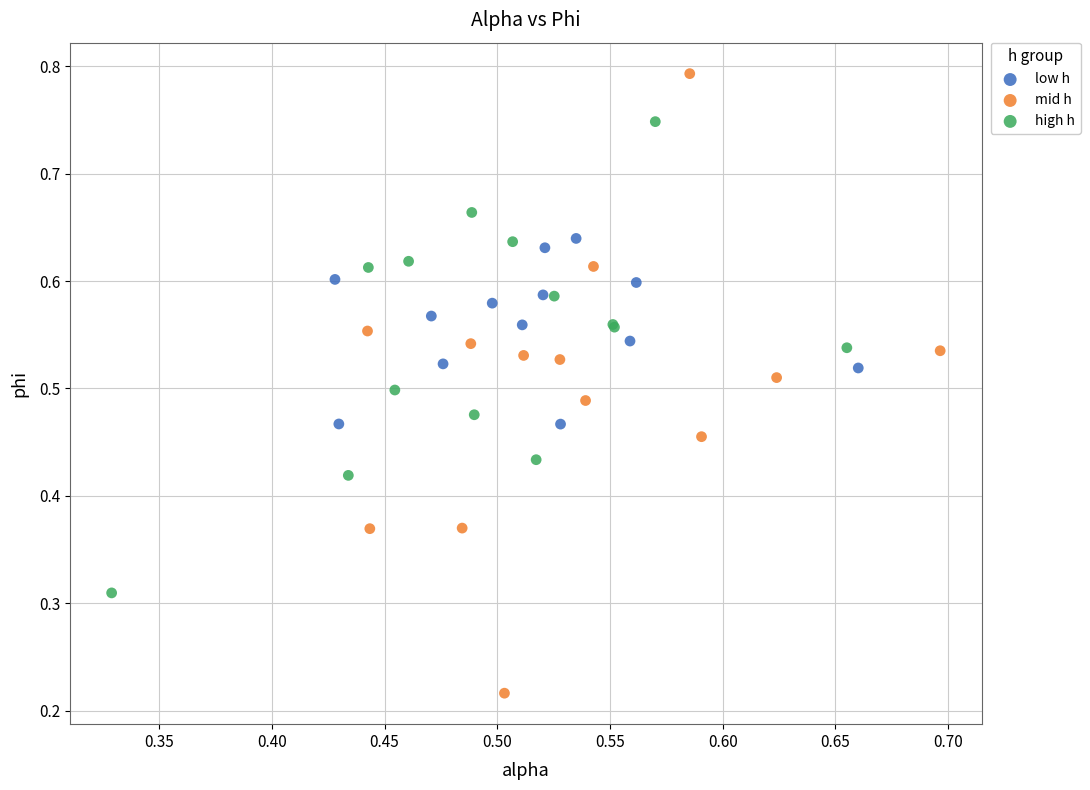

Which series has the widest spread of Y values?

mid h